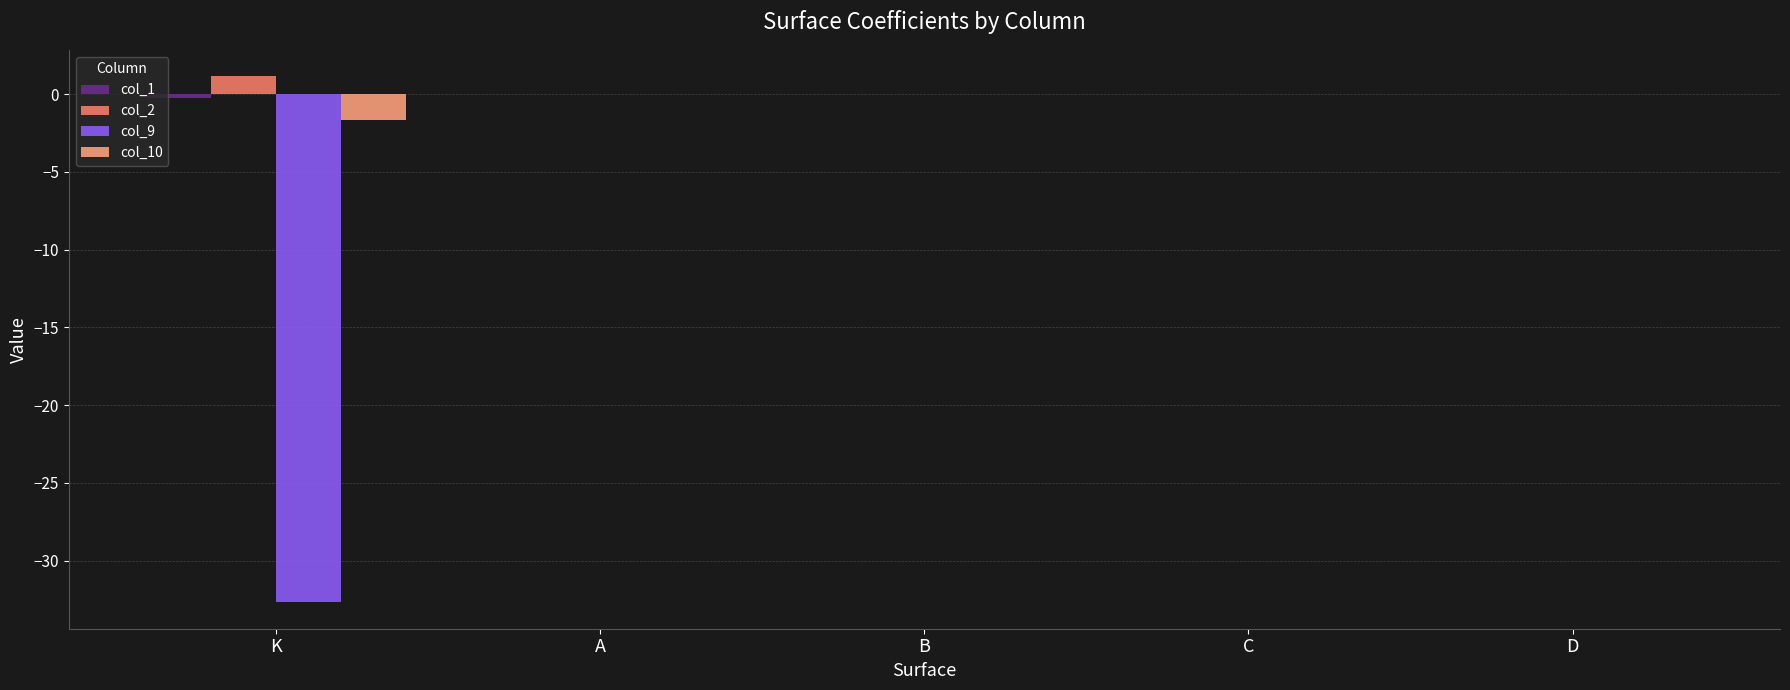

Count the number of data series in this chart.

4